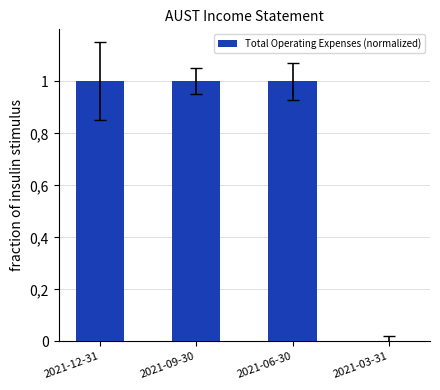

What position from the right is 2021-09-30?

3